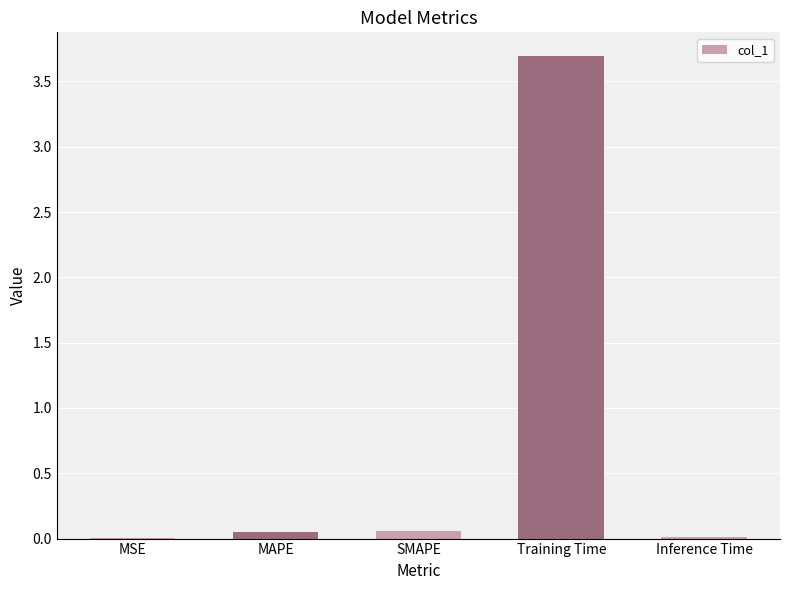

What is the average value?

0.8